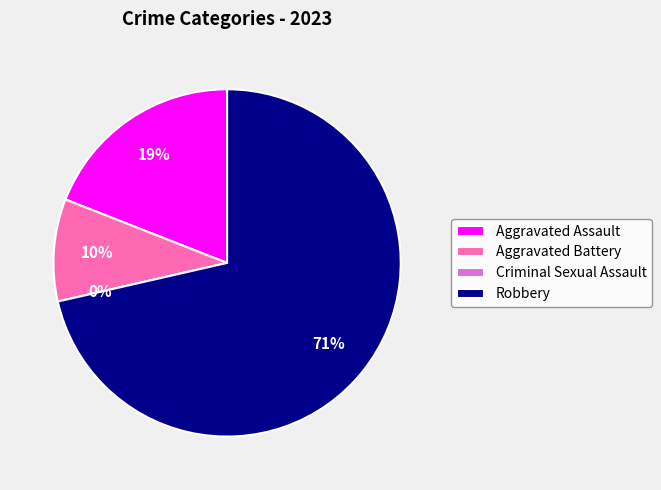

To the nearest percent, what is the combined percentage of Aggravated Battery and Criminal Sexual Assault?

10%